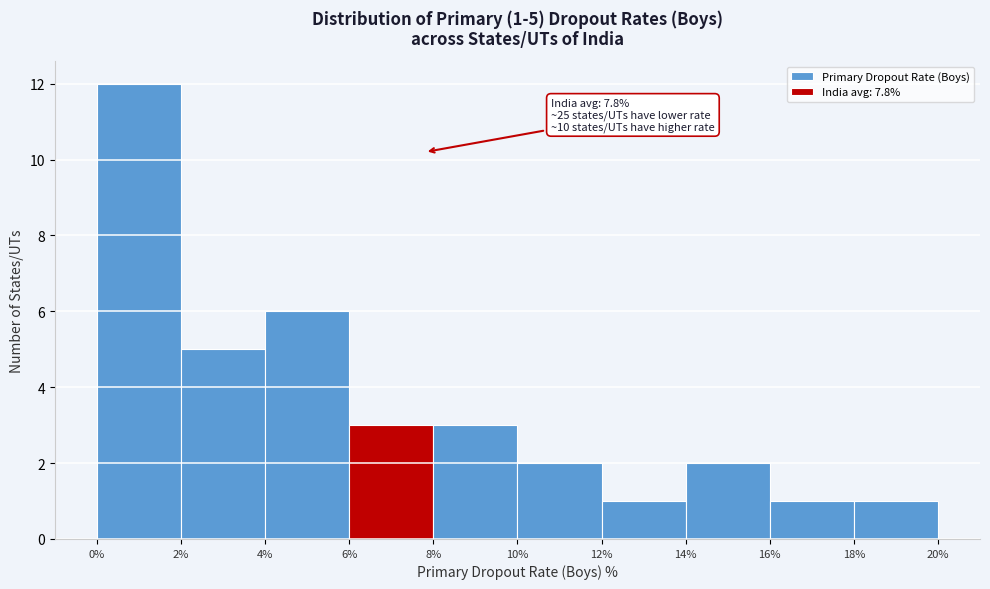

Over which range of the x-axis is the bar tallest?

0% to 2%